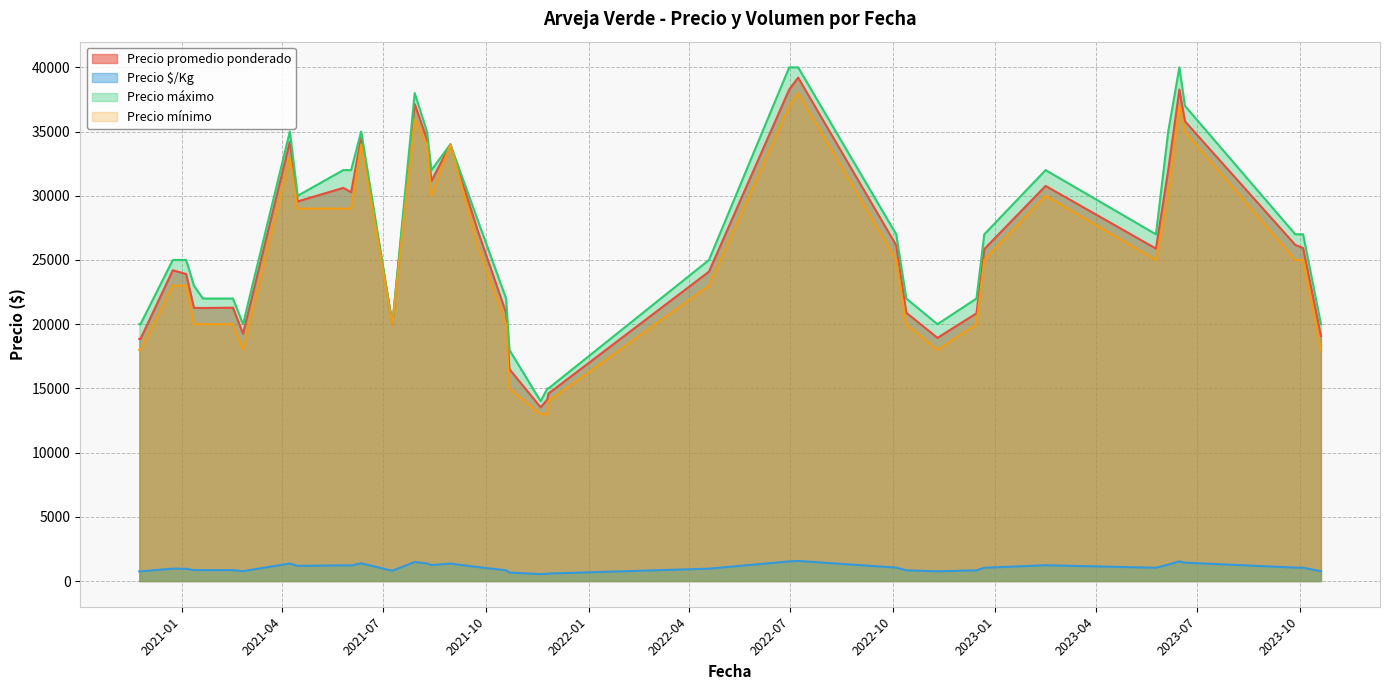

Reading left to right, list all the values displayed in this chart.

Precio promedio ponderado: 2021-07-29=37150	2023-10-04=25929	2021-01-12=21275	2022-12-22=25850	2023-02-15=30769	2021-10-22=16500	2020-11-24=18850	2020-11-25=18850	2022-11-10=18938	2021-06-02=30275	2023-06-05=32000	2023-09-27=26175	2022-06-30=38275	2021-02-25=19259	2021-11-26=14600	2021-07-09=20000	2023-10-20=19091	2021-08-09=34400	2021-04-08=34211	2021-05-26=30615	2022-10-13=20897	2020-12-24=24200	2023-06-15=38275	2021-11-19=13526	2022-10-04=26143	2021-06-11=34552	2023-05-25=25889	2021-01-20=21263	2021-04-15=29561	2021-08-13=31150	2021-11-25=14143	2023-06-20=35800	2021-01-05=23909	2021-10-19=20889	2021-09-24=27172	2021-02-16=21286	2022-07-08=39200	2021-08-30=34000	2022-12-15=20850	2022-04-19=24091
Precio $/Kg: 2021-07-29=1486	2023-10-04=1037	2021-01-12=851	2022-12-22=1034	2023-02-15=1231	2021-10-22=660	2020-11-24=754	2020-11-25=754	2022-11-10=758	2021-06-02=1211	2023-06-05=1280	2023-09-27=1047	2022-06-30=1531	2021-02-25=770	2021-11-26=584	2021-07-09=800	2023-10-20=764	2021-08-09=1376	2021-04-08=1368	2021-05-26=1225	2022-10-13=836	2020-12-24=968	2023-06-15=1531	2021-11-19=541	2022-10-04=1046	2021-06-11=1382	2023-05-25=1036	2021-01-20=851	2021-04-15=1182	2021-08-13=1246	2021-11-25=566	2023-06-20=1432	2021-01-05=956	2021-10-19=836	2021-09-24=1087	2021-02-16=851	2022-07-08=1568	2021-08-30=1360	2022-12-15=834	2022-04-19=964
Precio máximo: 2021-07-29=38000	2023-10-04=27000	2021-01-12=23000	2022-12-22=27000	2023-02-15=32000	2021-10-22=18000	2020-11-24=20000	2020-11-25=20000	2022-11-10=20000	2021-06-02=32000	2023-06-05=35000	2023-09-27=27000	2022-06-30=40000	2021-02-25=20000	2021-11-26=15000	2021-07-09=20000	2023-10-20=20000	2021-08-09=35000	2021-04-08=35000	2021-05-26=32000	2022-10-13=22000	2020-12-24=25000	2023-06-15=40000	2021-11-19=14000	2022-10-04=27000	2021-06-11=35000	2023-05-25=27000	2021-01-20=22000	2021-04-15=30000	2021-08-13=32000	2021-11-25=15000	2023-06-20=37000	2021-01-05=25000	2021-10-19=22000	2021-09-24=28000	2021-02-16=22000	2022-07-08=40000	2021-08-30=34000	2022-12-15=22000	2022-04-19=25000
Precio mínimo: 2021-07-29=36000	2023-10-04=25000	2021-01-12=20000	2022-12-22=25000	2023-02-15=30000	2021-10-22=15000	2020-11-24=18000	2020-11-25=18000	2022-11-10=18000	2021-06-02=29000	2023-06-05=30000	2023-09-27=25000	2022-06-30=37000	2021-02-25=18000	2021-11-26=14000	2021-07-09=20000	2023-10-20=18000	2021-08-09=34000	2021-04-08=33000	2021-05-26=29000	2022-10-13=20000	2020-12-24=23000	2023-06-15=37000	2021-11-19=13000	2022-10-04=25000	2021-06-11=34000	2023-05-25=25000	2021-01-20=20000	2021-04-15=29000	2021-08-13=30000	2021-11-25=13000	2023-06-20=35000	2021-01-05=23000	2021-10-19=20000	2021-09-24=26000	2021-02-16=20000	2022-07-08=38000	2021-08-30=34000	2022-12-15=20000	2022-04-19=23000